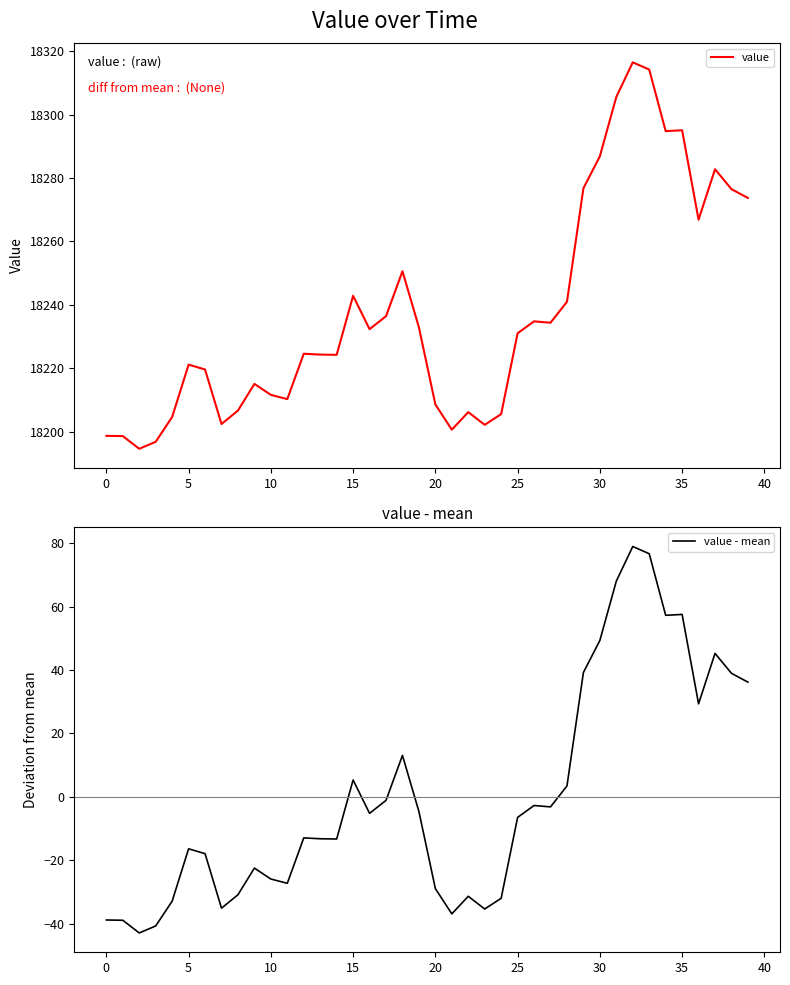

At which label is value closest to 18255?

18